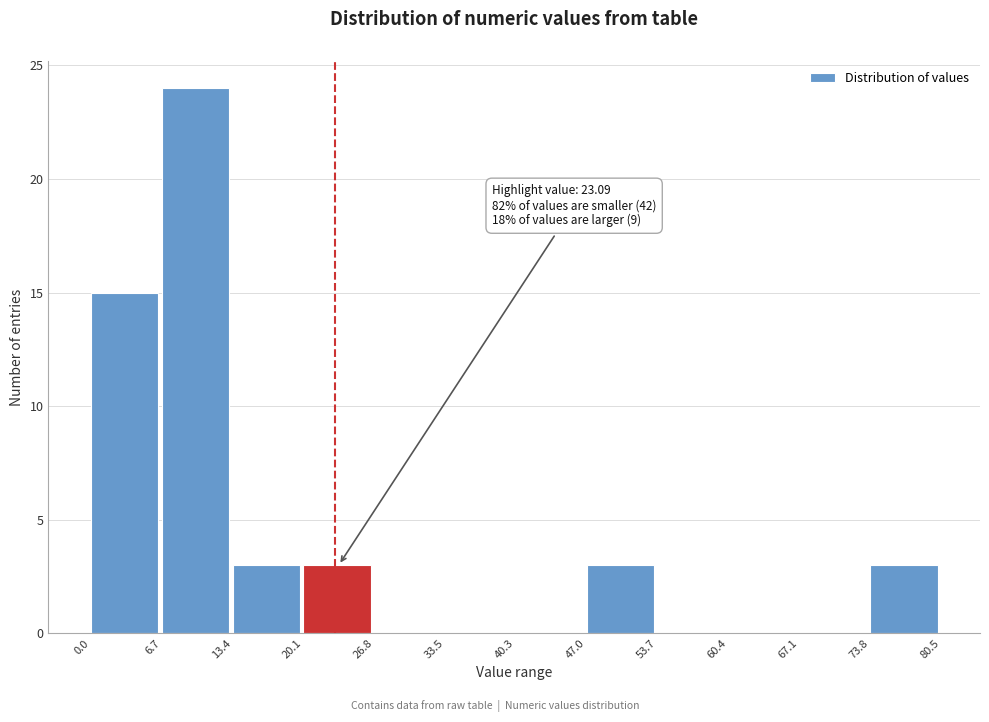

Which range on the x-axis has the tallest bar?

6.7 to 13.4